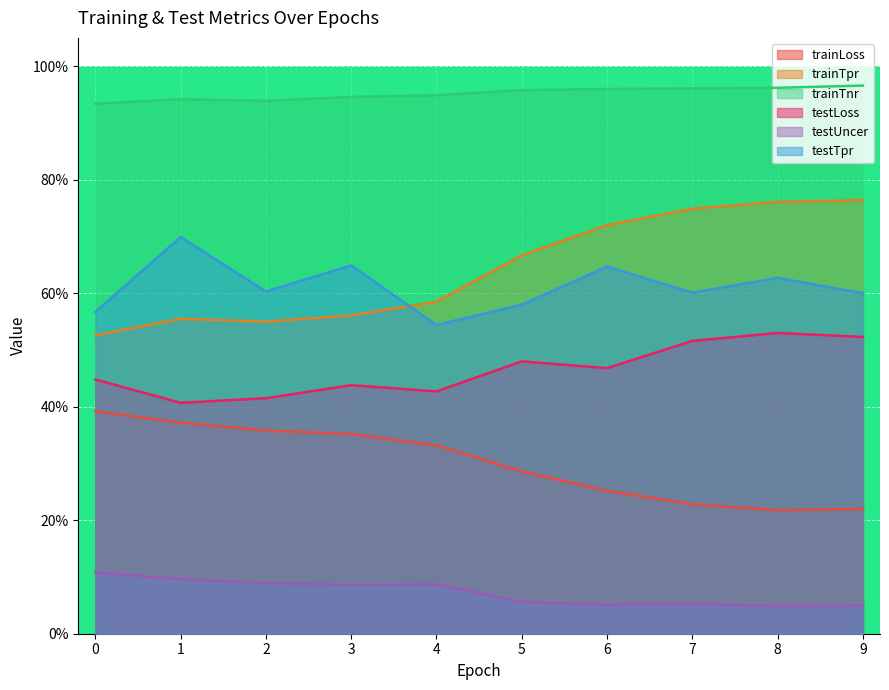

In trainTpr, how many points are lower than both neighbors (excluding endpoints)?

1